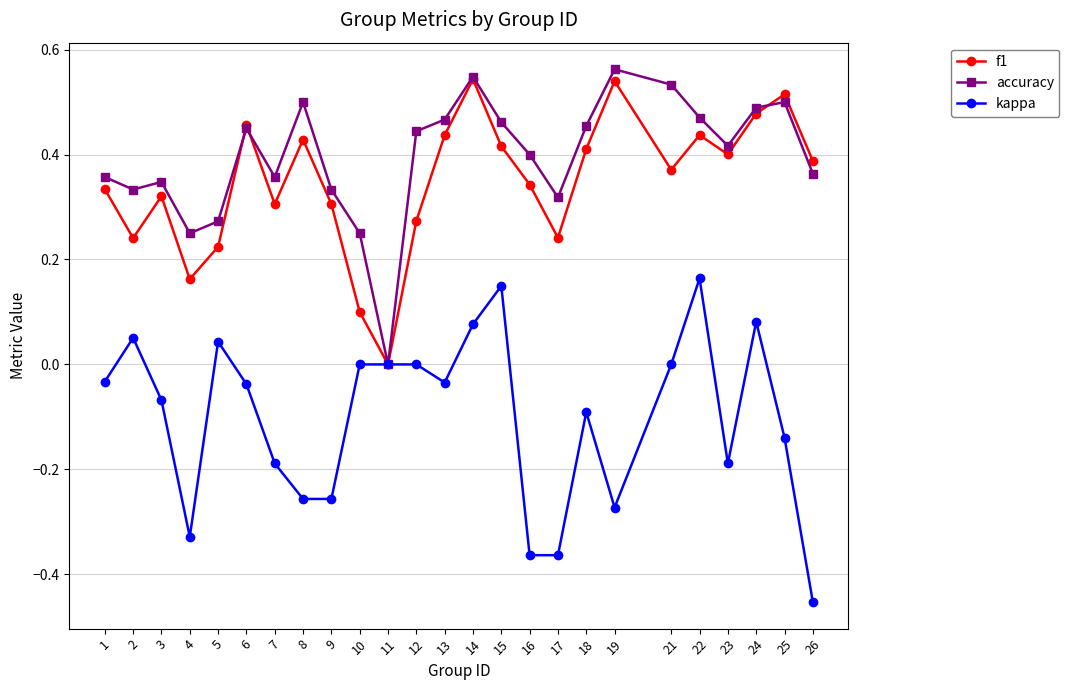

At which category does f1 reach its first local peak?

3